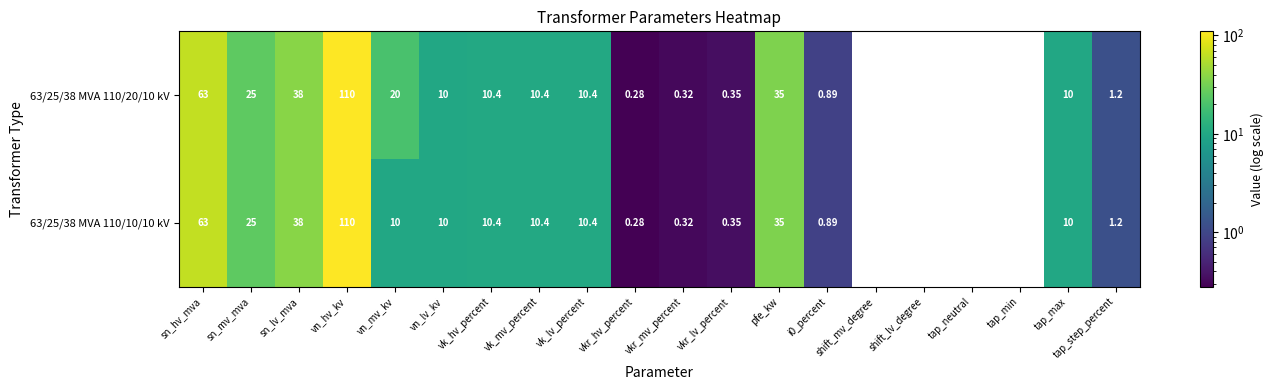

Is the value of 63/25/38 MVA 110/10/10 kV at tap_max greater than the value of 63/25/38 MVA 110/20/10 kV at sn_hv_mva?

No